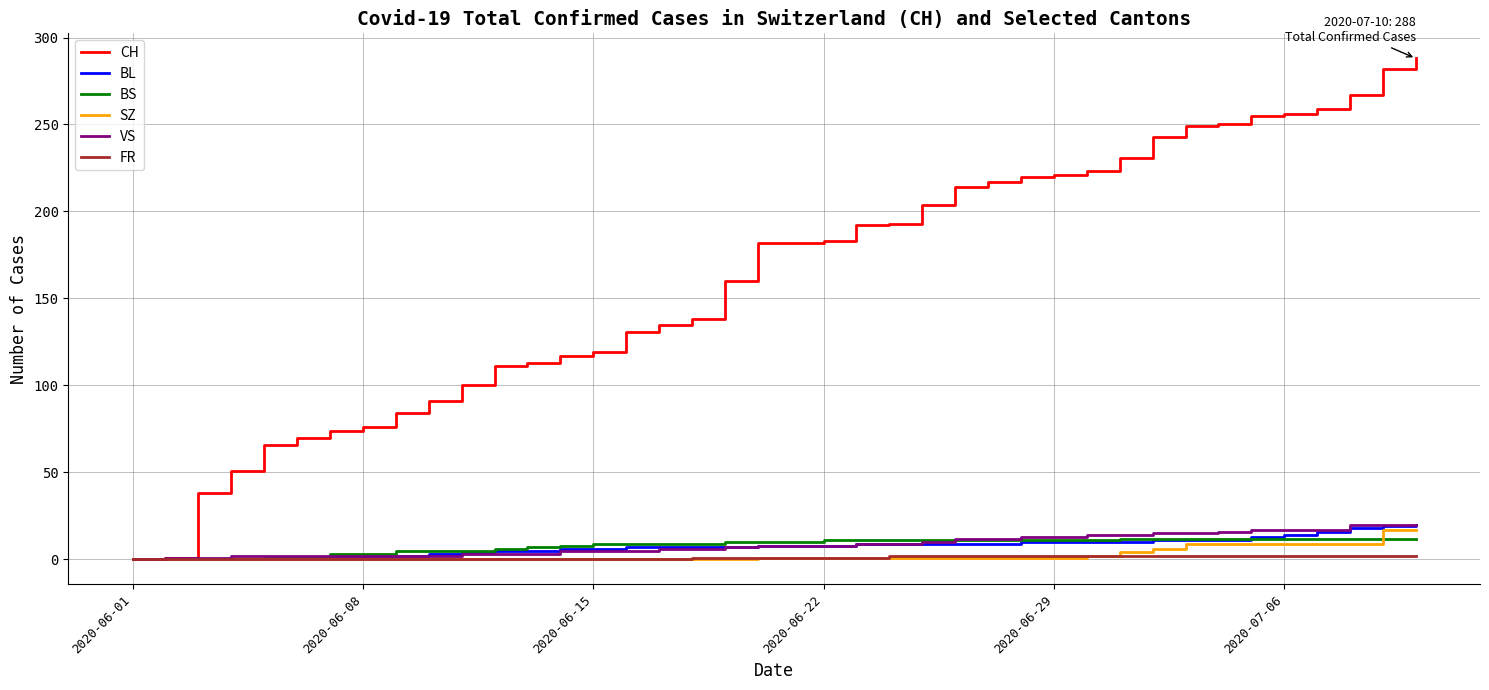

What are all the series names shown in the legend?

CH, BL, BS, SZ, VS, FR